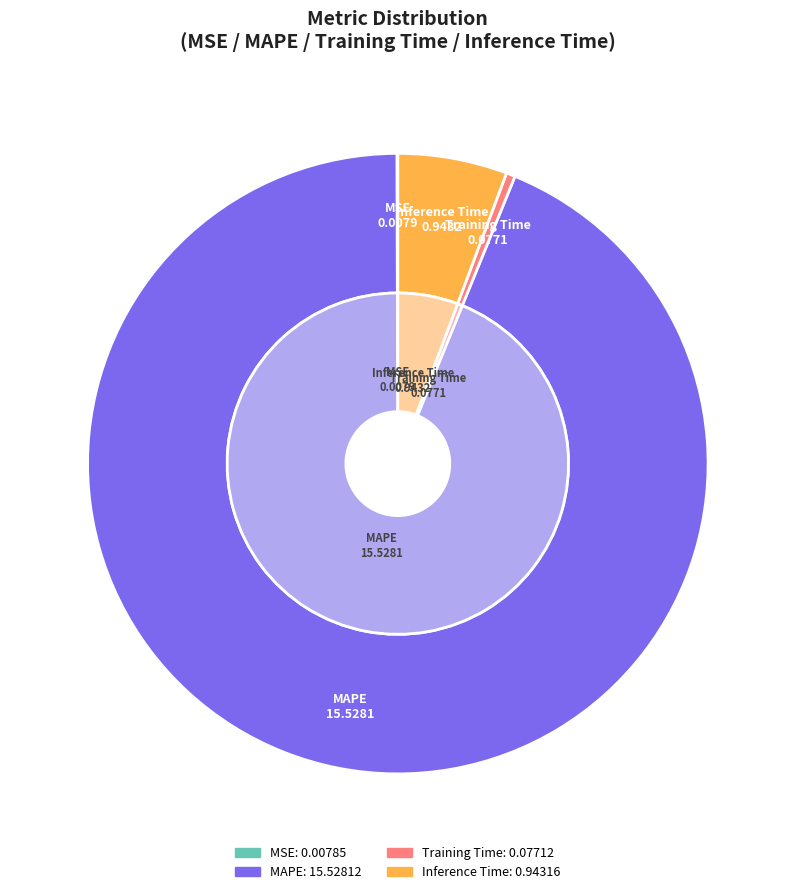

What portion of the pie excludes Training Time?

99.5%